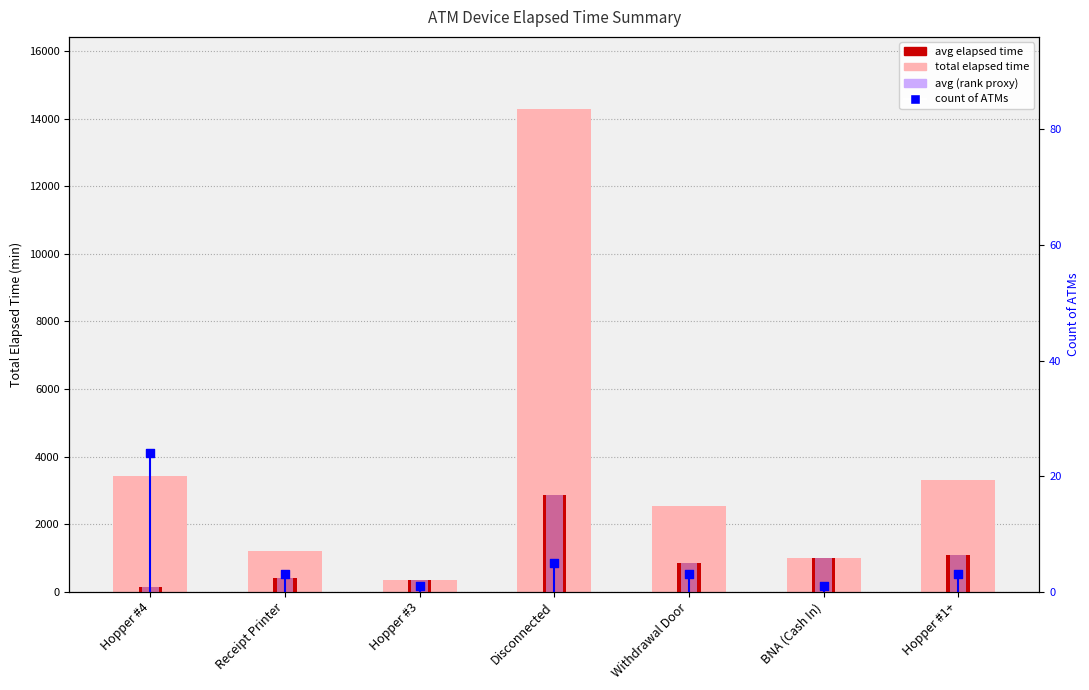

Which series reaches the maximum Y coordinate?

Total Elapsed Time (min)